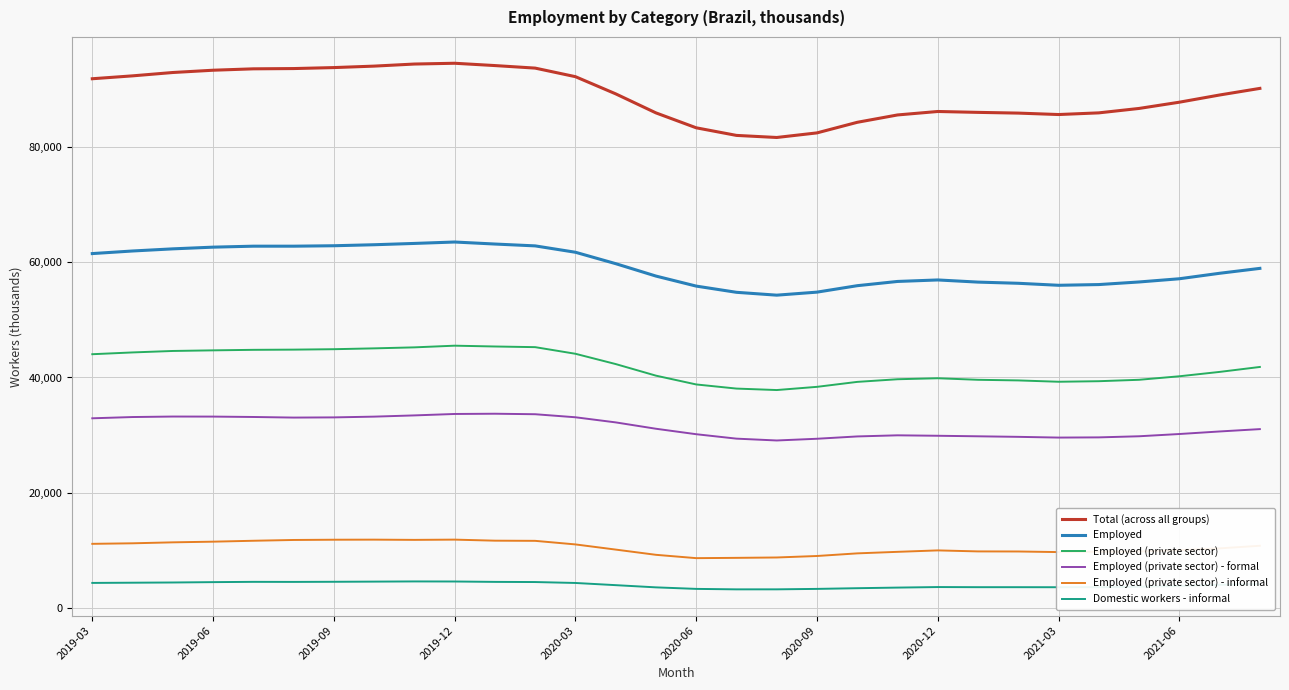

Which series has the largest total across all categories?

Total (across all groups)